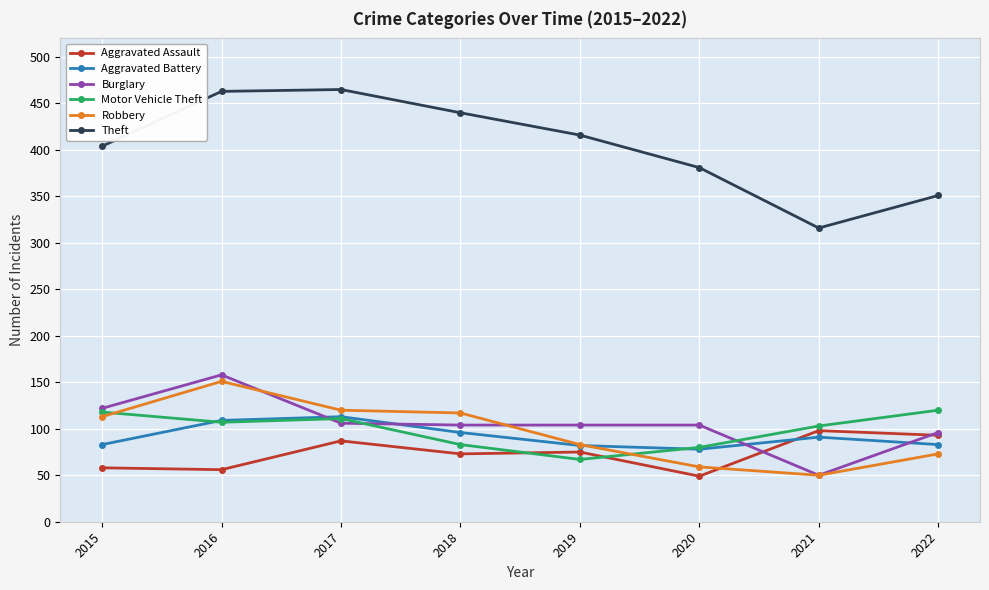

True or false: Motor Vehicle Theft and Theft intersect in this chart.

False